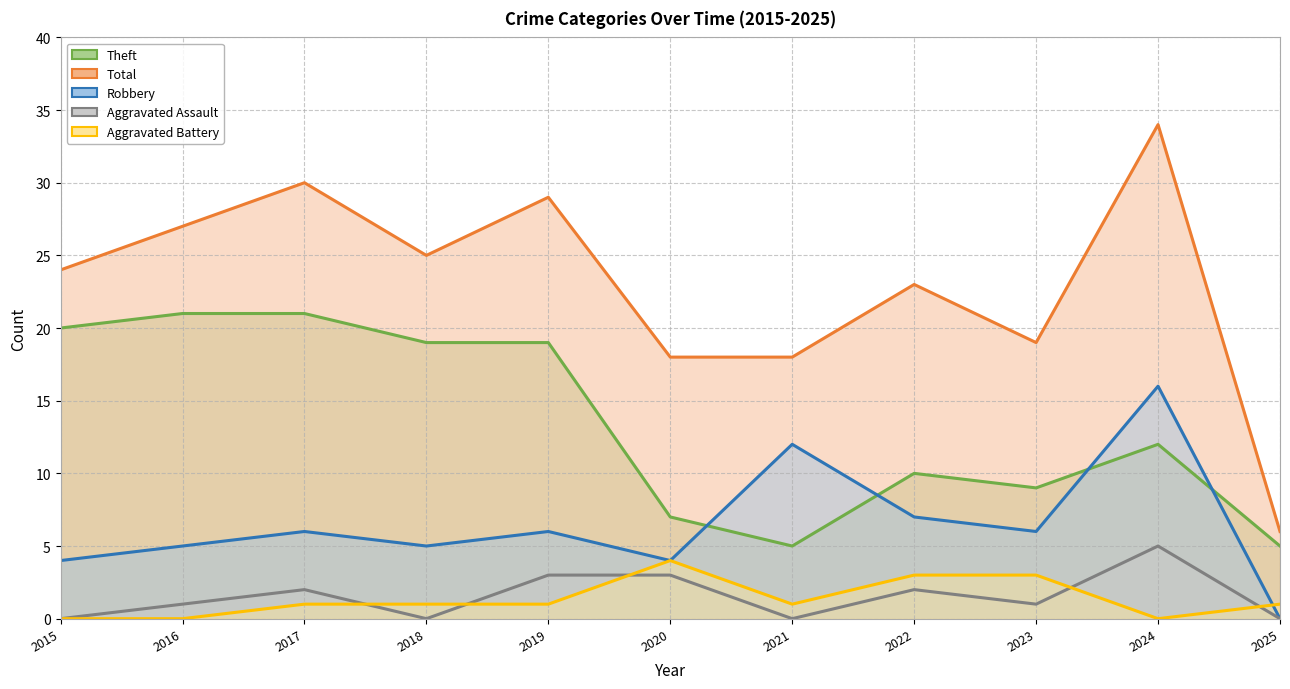

Which series has the largest total across all categories?

Total